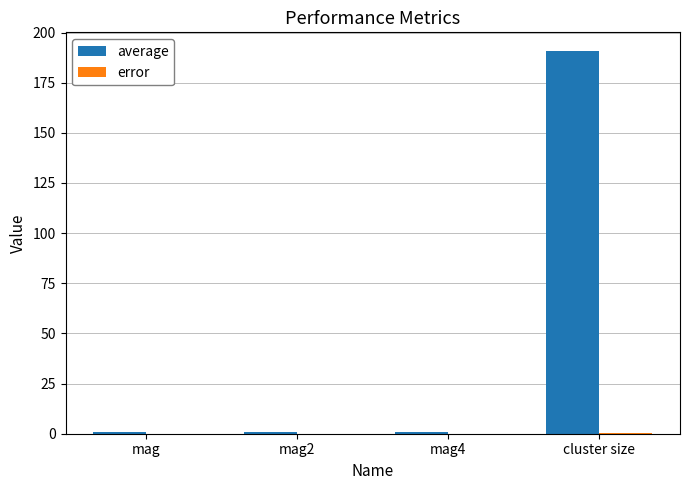

Between mag2 and cluster size, which series saw the biggest shift?

average